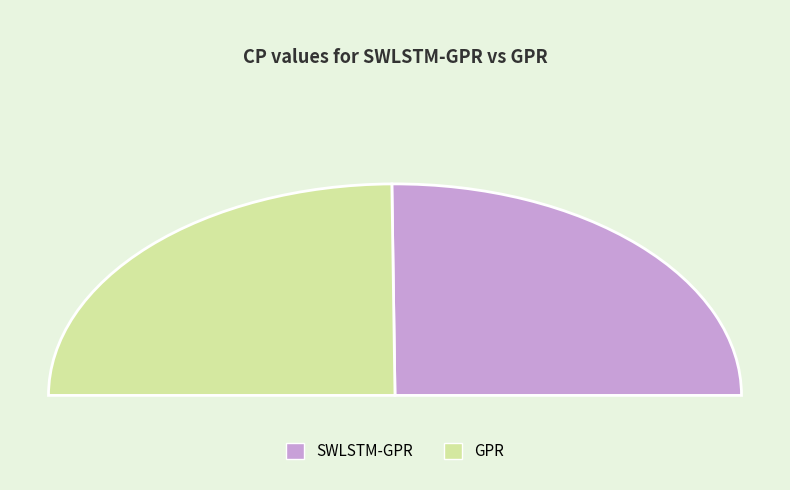

Combined, what portion of the pie is SWLSTM-GPR and GPR?

100.0%